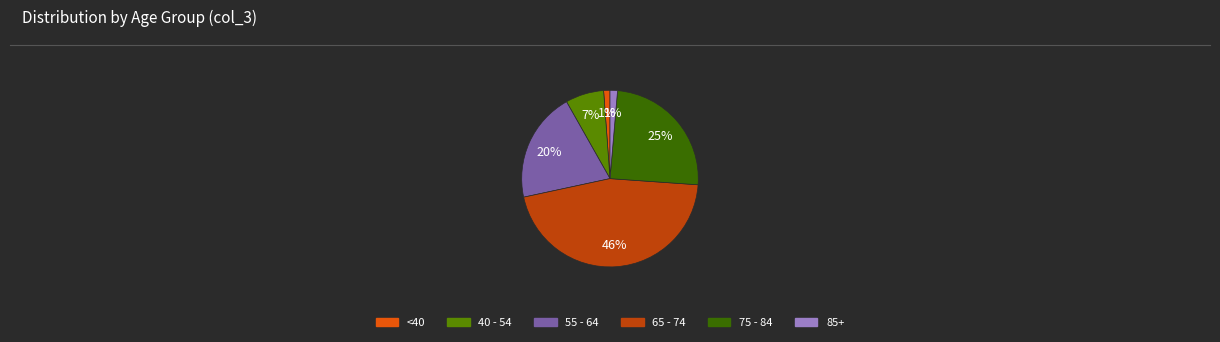

Does any single category account for the majority?

No